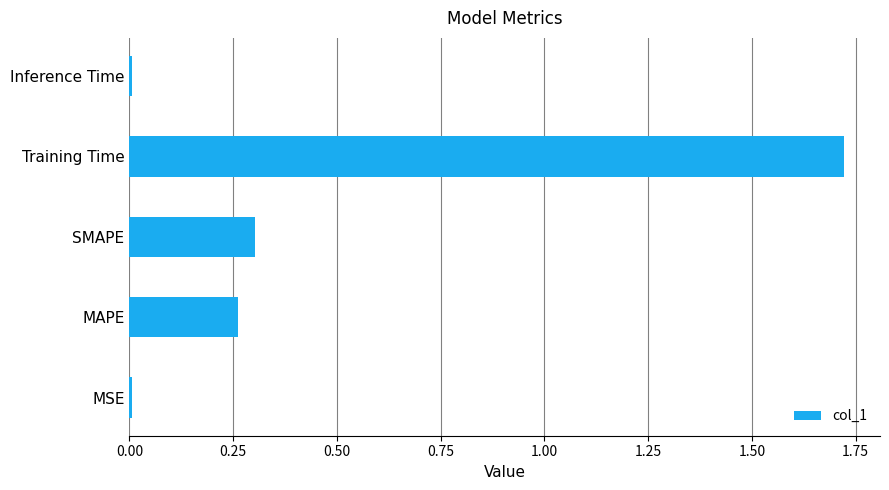

What is the sum of all values?

2.3